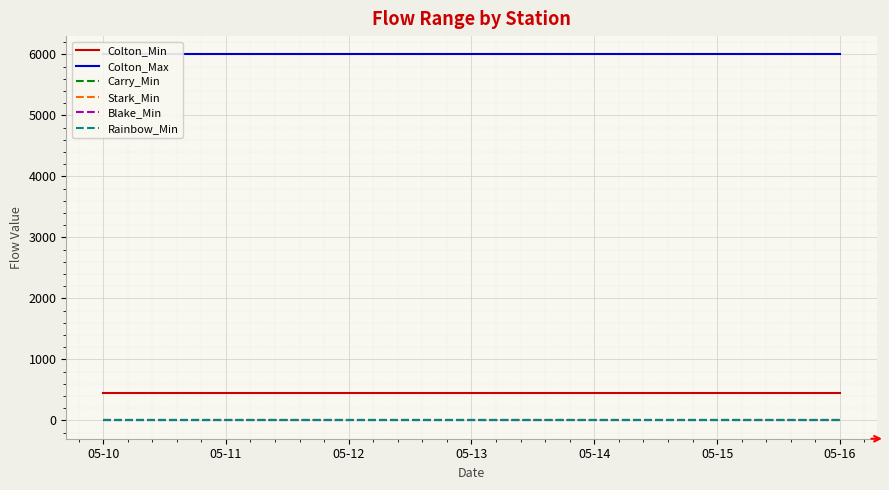

What are all the series names shown in the legend?

Colton_Min, Colton_Max, Carry_Min, Stark_Min, Blake_Min, Rainbow_Min